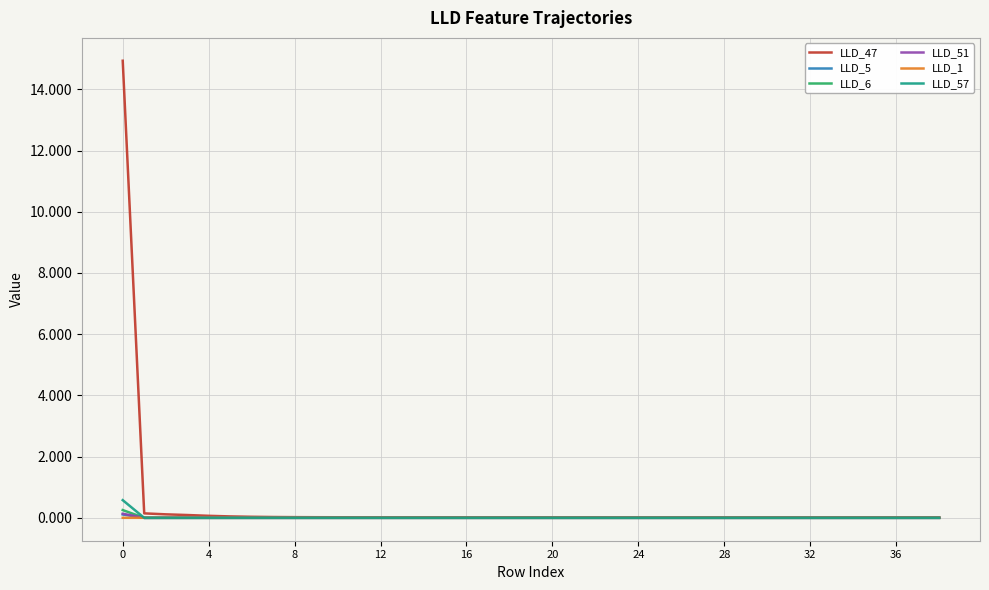

What is the maximum value shown in the chart?

14.9